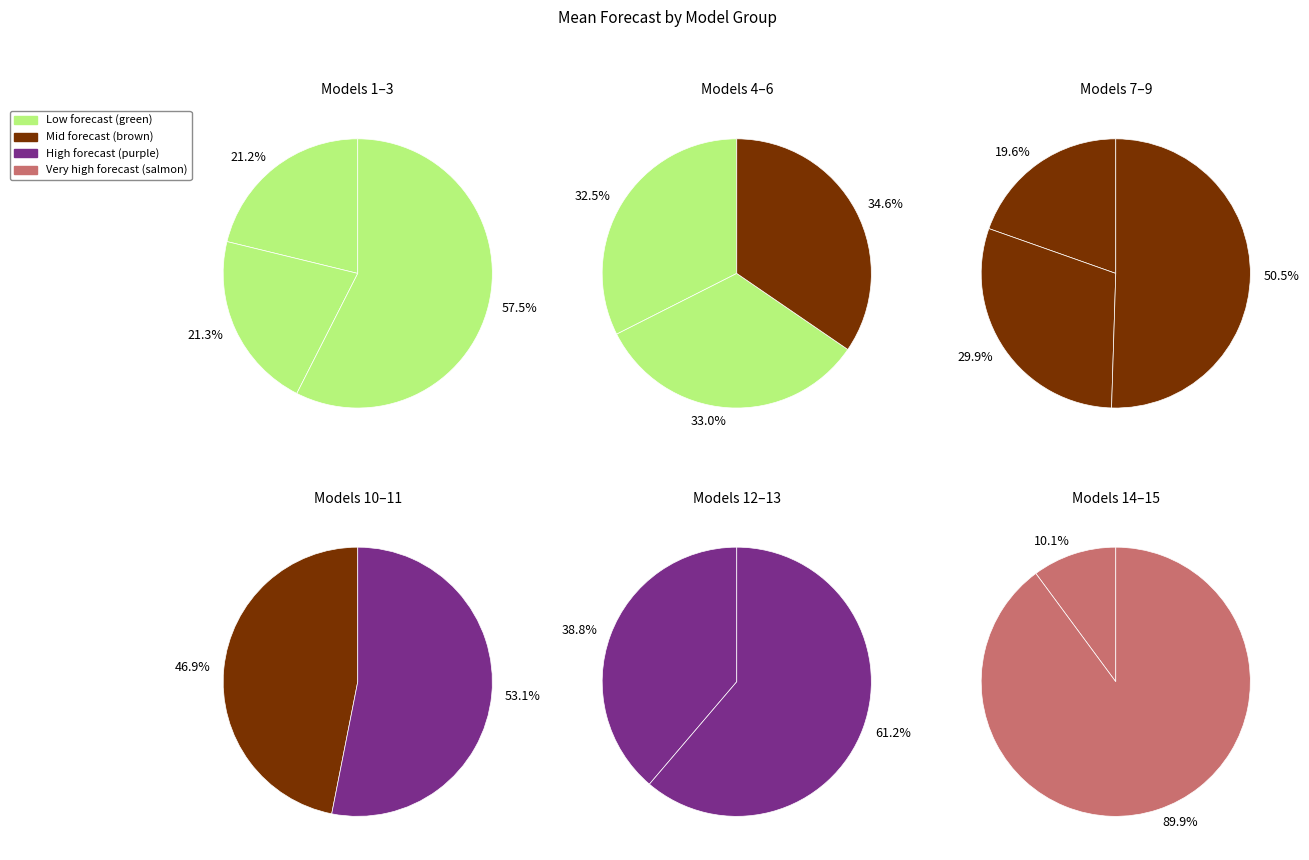

The Covid19Sim-Simulator slice represents 11% of the pie. True or false?

False